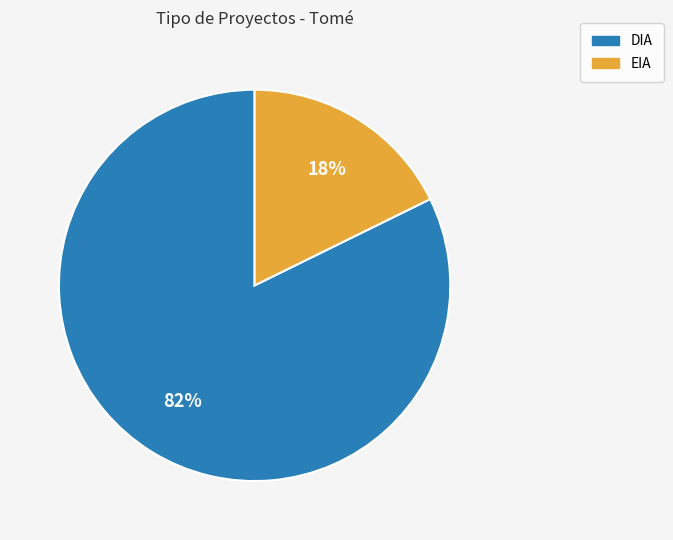

Approximately how many times larger is the value at DIA compared to EIA?

4.6